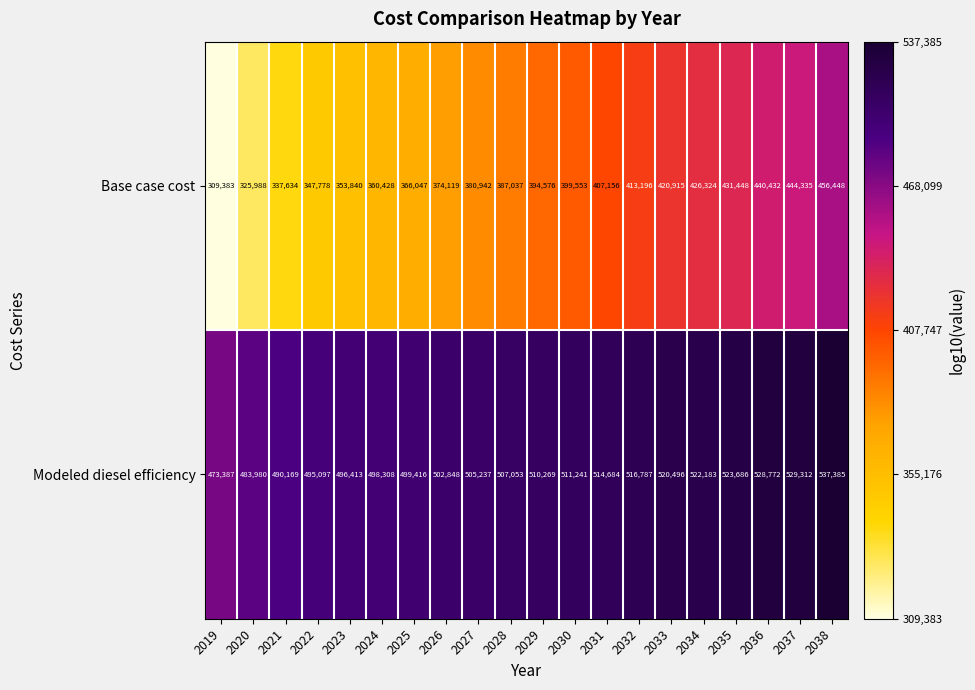

Which series has the widest spread of values?

Base case cost